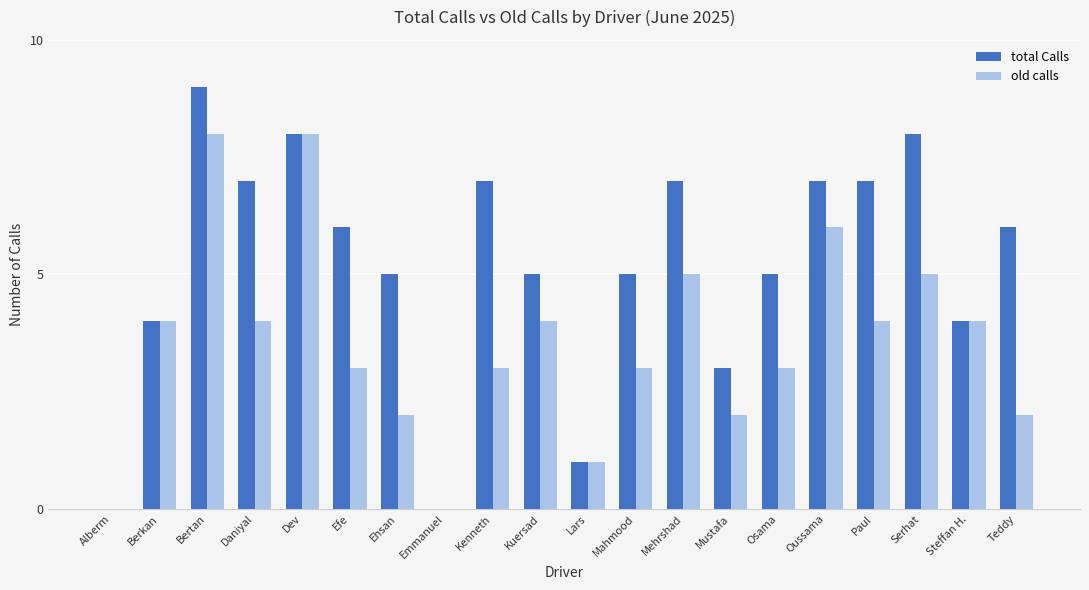

What is the sum of the total Calls values at Mustafa and Mahmood?

8